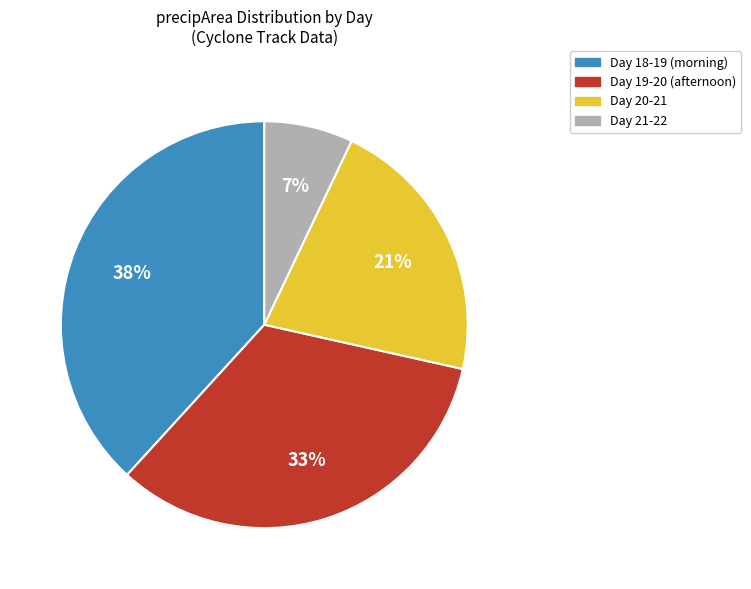

True or false: Day 19-20 (afternoon) accounts for 33% of the total.

True